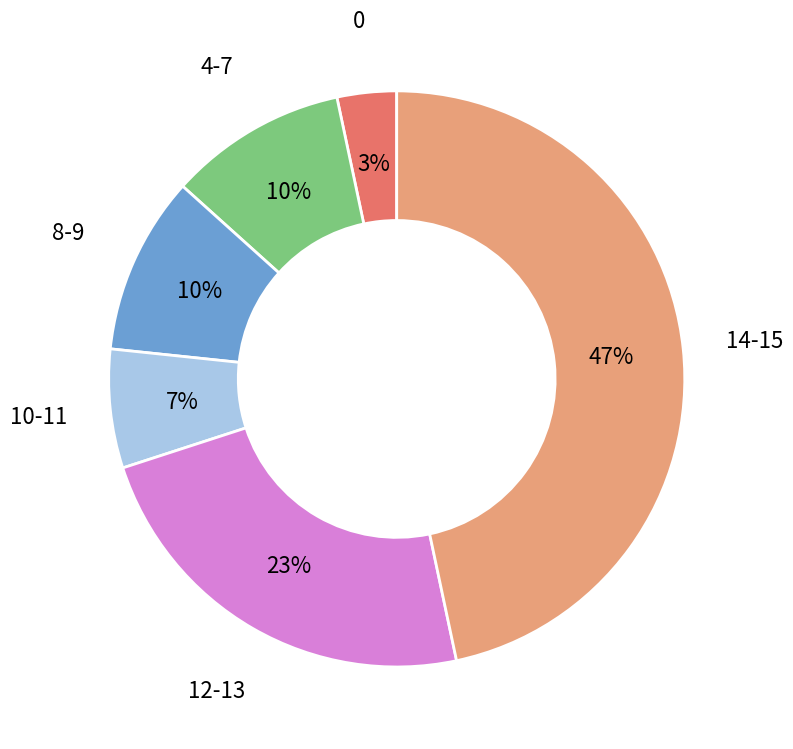

To the nearest percent, what percentage of the pie is 4-7?

10%